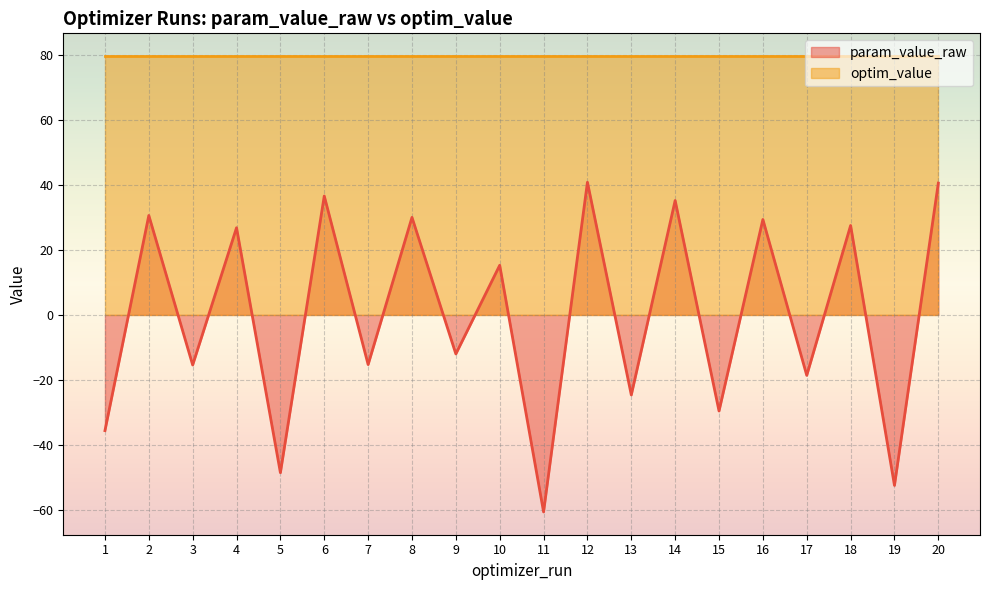

What is the minimum value shown in the chart?

-60.7